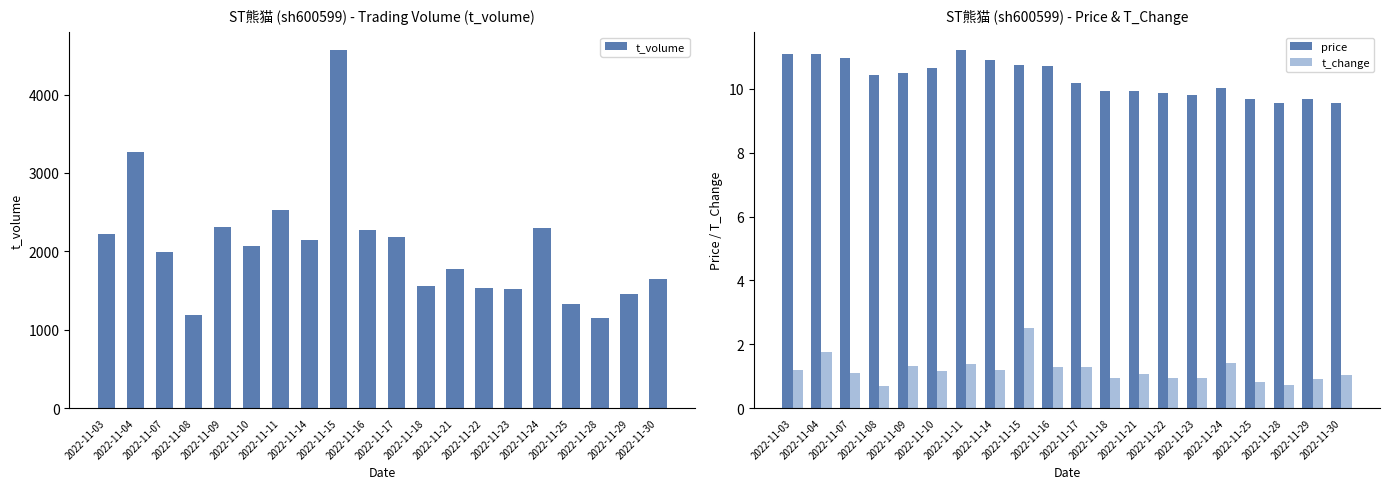

The value of price at 2022-11-11 is 11.2. True or false?

True